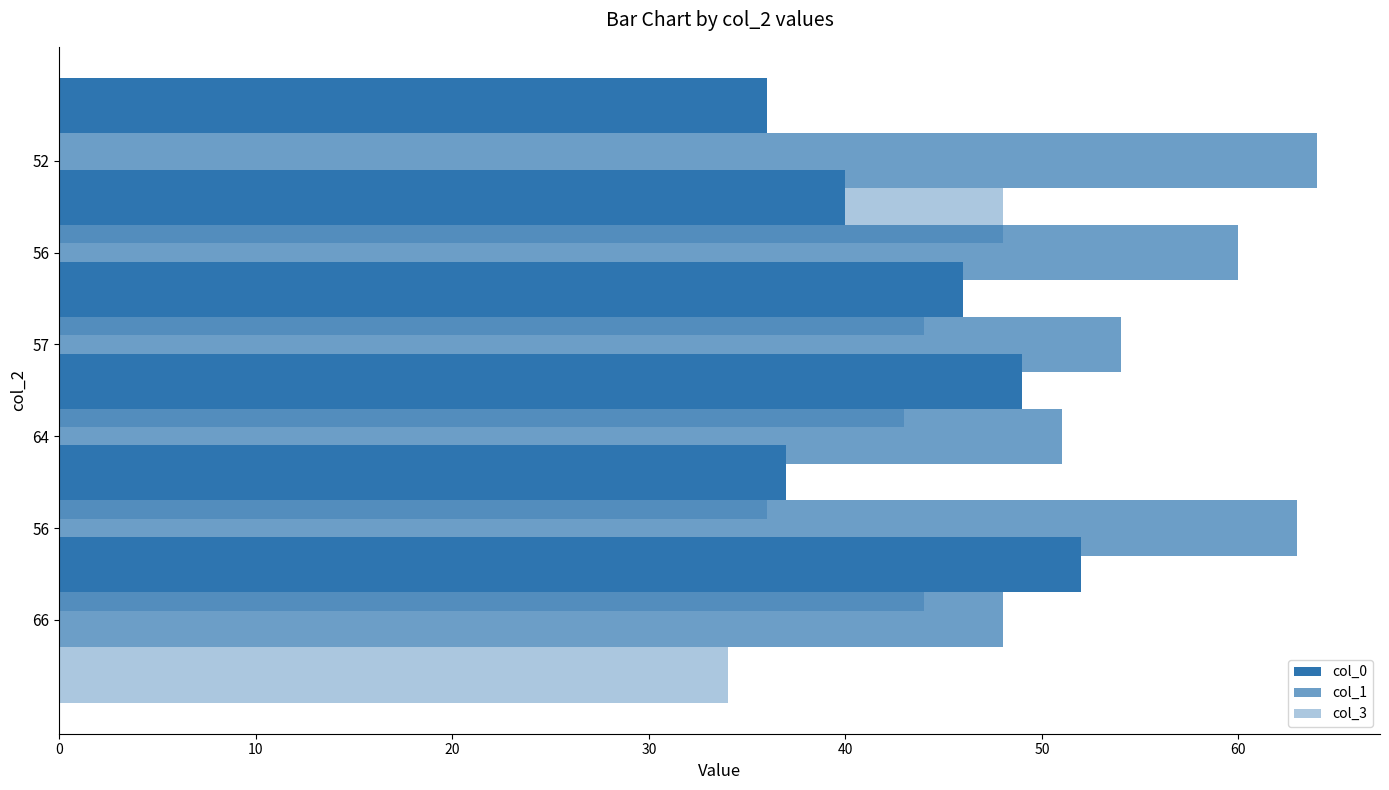

Is the value of col_3 at 40 greater than the value of col_1 at 20?

No